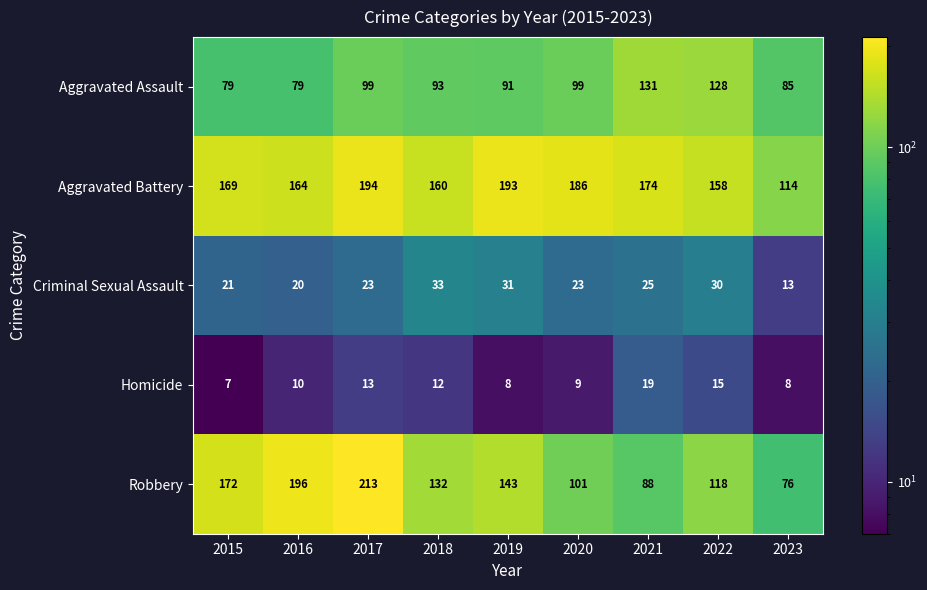

What is the total value across all series at 2019?

466